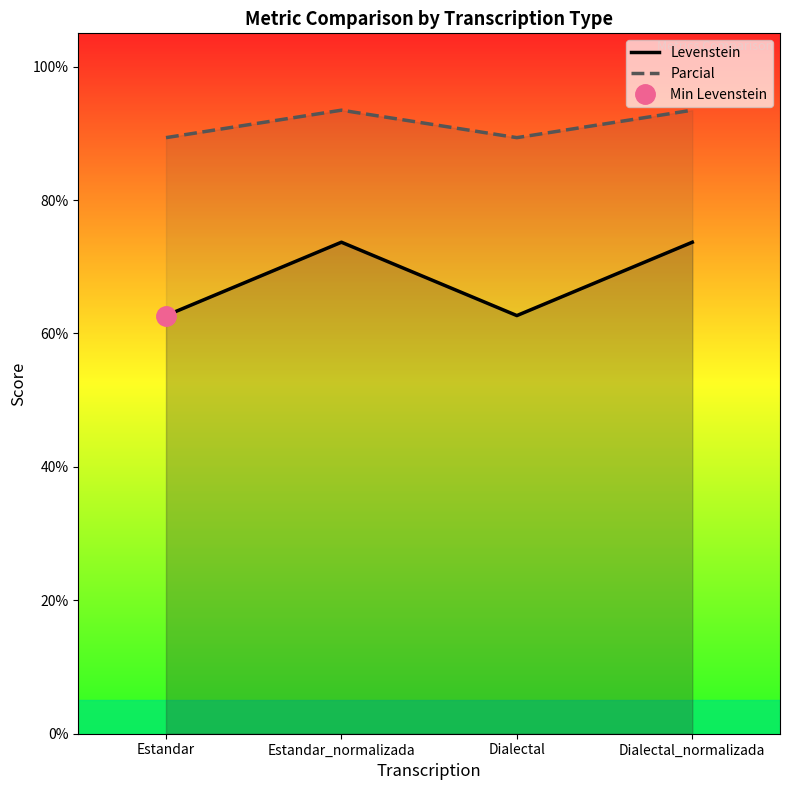

True or false: Levenstein and Parcial intersect in this chart.

False